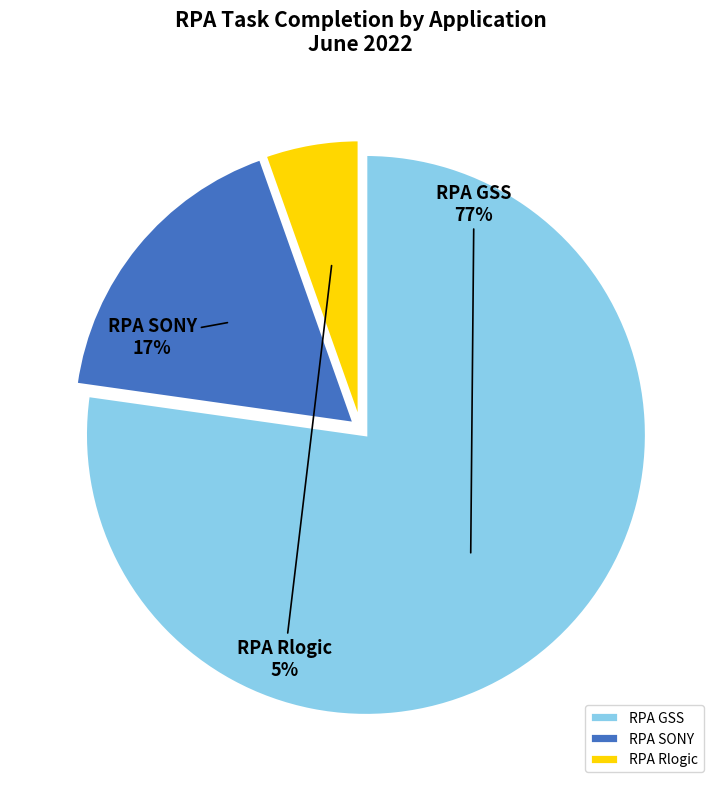

Which slice is the largest?

RPA GSS